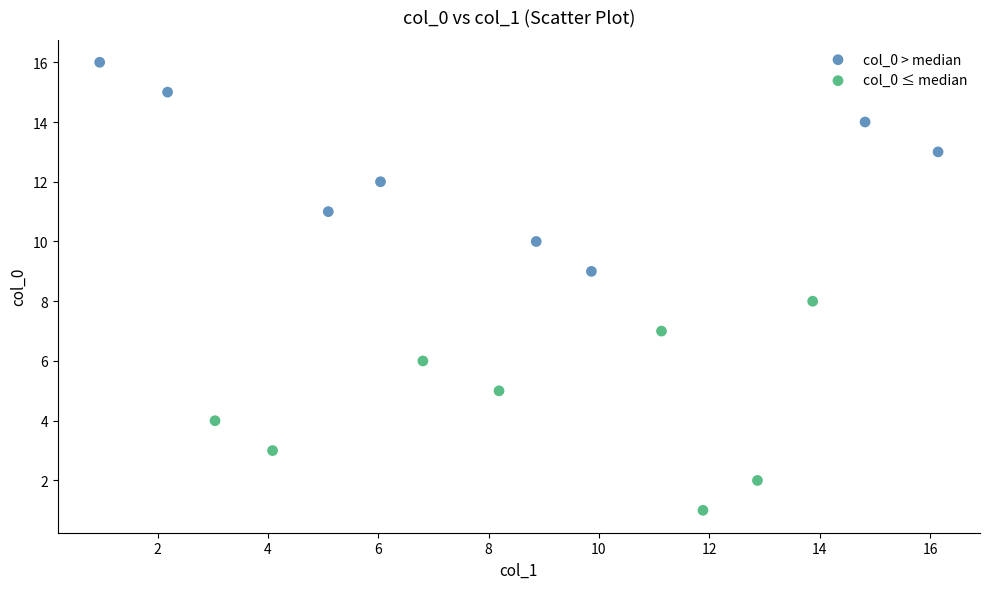

Which series reaches the maximum Y coordinate?

col_0 > median